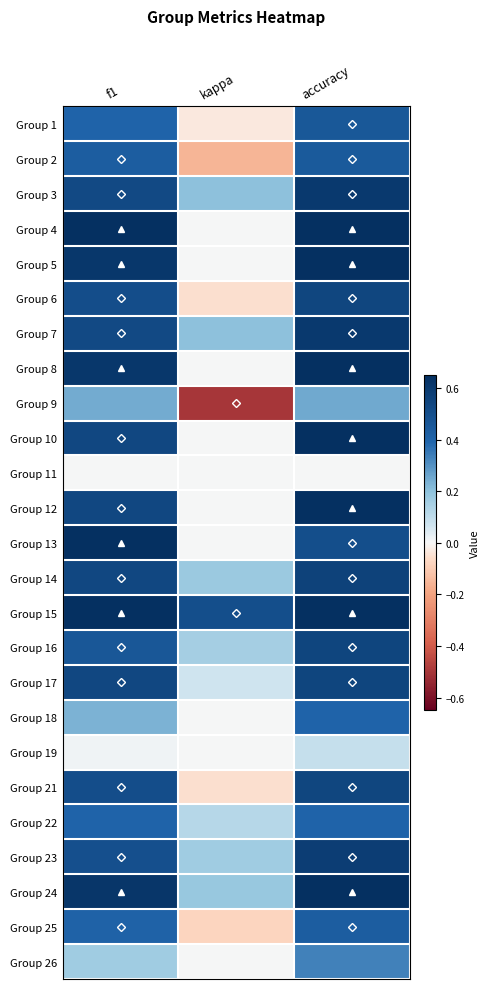

Which category has the highest value across all series?

accuracy